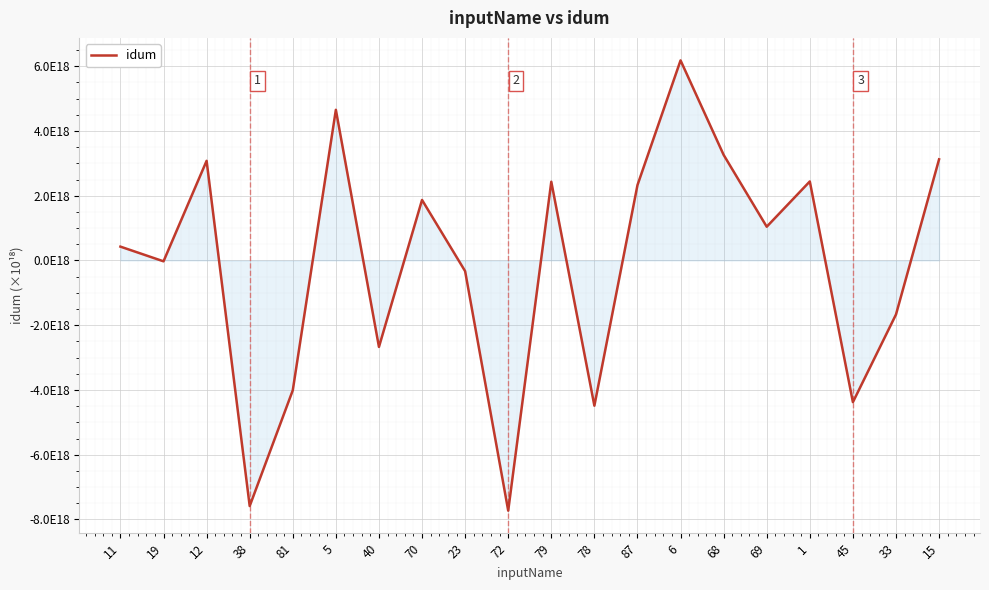

Reading right to left, what are all the values shown in this chart?

15=3.1	33=-1.7	45=-4.4	1=2.4	69=1.0	68=3.3	6=6.2	87=2.3	78=-4.5	79=2.4	72=-7.7	23=-0.3	70=1.9	40=-2.7	5=4.7	81=-4.0	38=-7.6	12=3.1	19=-0.0	11=0.4